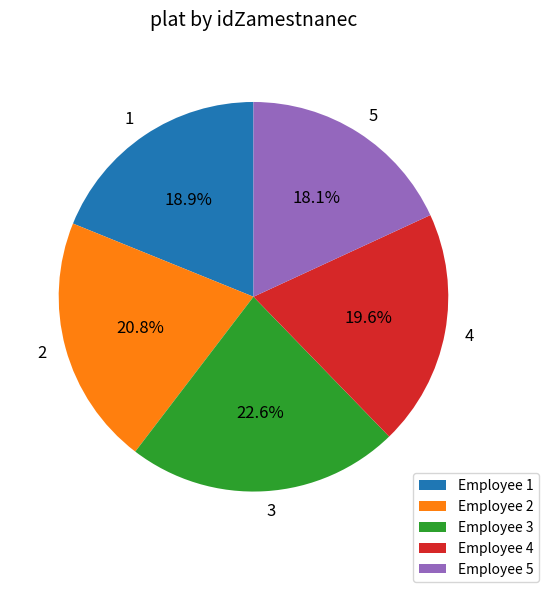

Which slice is the largest?

3